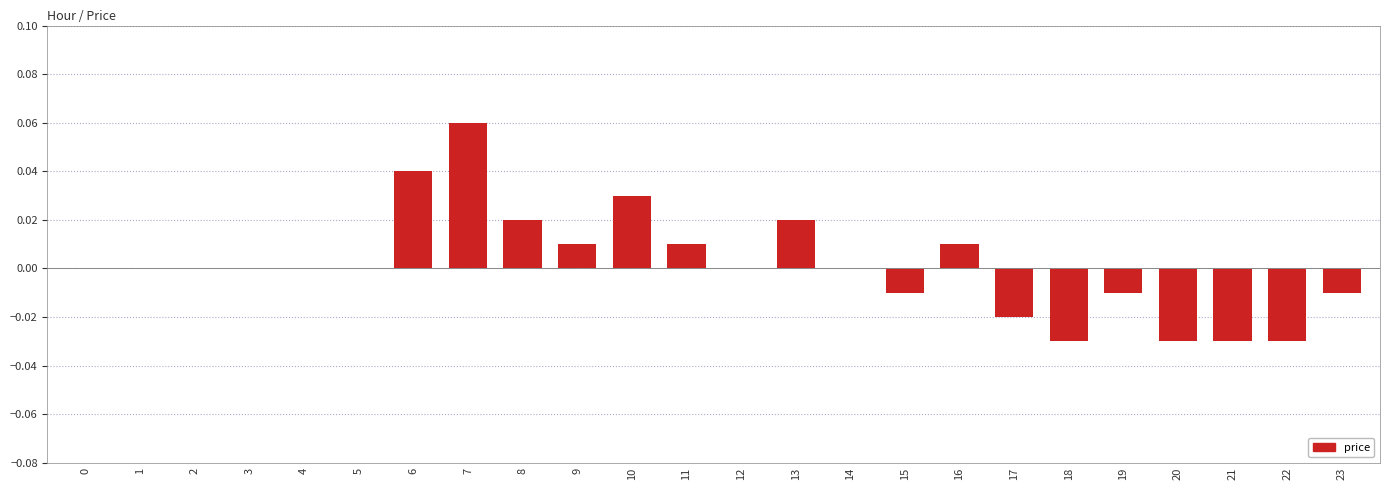

How many data points does each series have?

24